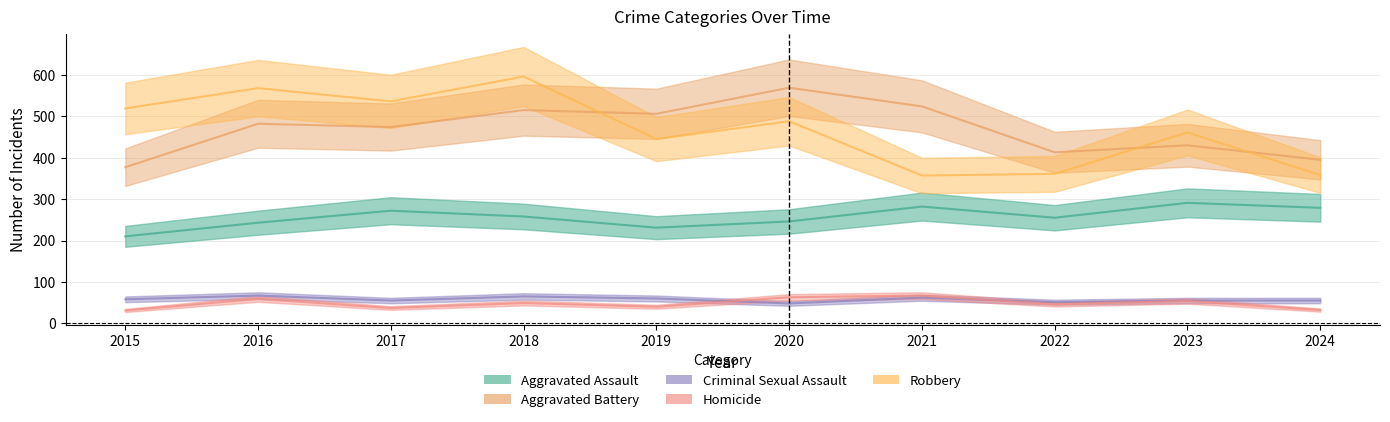

What is the spread (max minus min) of values at 2022?

367